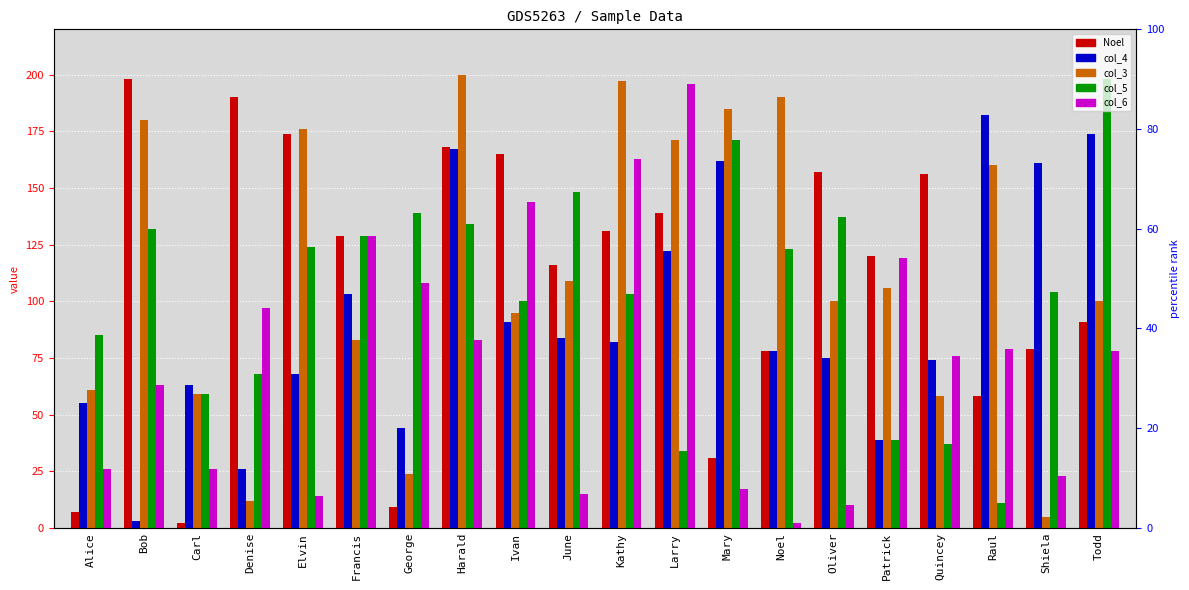

Reading right to left, what are all the values shown in this chart?

Noel: Todd=91	Shiela=79	Raul=58	Quincey=156	Patrick=120	Oliver=157	Noel=78	Mary=31	Larry=139	Kathy=131	June=116	Ivan=165	Harald=168	George=9	Francis=129	Elvin=174	Denise=190	Carl=2	Bob=198	Alice=7
col_4: Todd=174	Shiela=161	Raul=182	Quincey=74	Patrick=39	Oliver=75	Noel=78	Mary=162	Larry=122	Kathy=82	June=84	Ivan=91	Harald=167	George=44	Francis=103	Elvin=68	Denise=26	Carl=63	Bob=3	Alice=55
col_3: Todd=100	Shiela=5	Raul=160	Quincey=58	Patrick=106	Oliver=100	Noel=190	Mary=185	Larry=171	Kathy=197	June=109	Ivan=95	Harald=200	George=24	Francis=83	Elvin=176	Denise=12	Carl=59	Bob=180	Alice=61
col_5: Todd=198	Shiela=104	Raul=11	Quincey=37	Patrick=39	Oliver=137	Noel=123	Mary=171	Larry=34	Kathy=103	June=148	Ivan=100	Harald=134	George=139	Francis=129	Elvin=124	Denise=68	Carl=59	Bob=132	Alice=85
col_6: Todd=78	Shiela=23	Raul=79	Quincey=76	Patrick=119	Oliver=10	Noel=2	Mary=17	Larry=196	Kathy=163	June=15	Ivan=144	Harald=83	George=108	Francis=129	Elvin=14	Denise=97	Carl=26	Bob=63	Alice=26